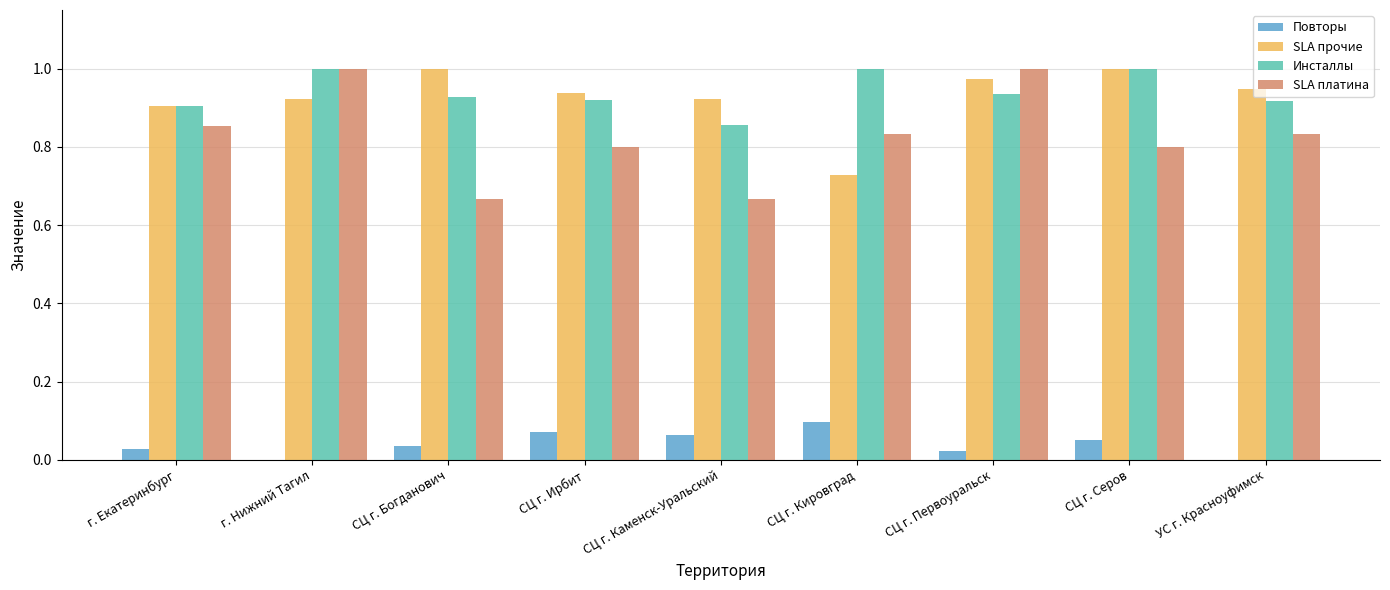

What is the total value across all series at СЦ г. Первоуральск?

2.9